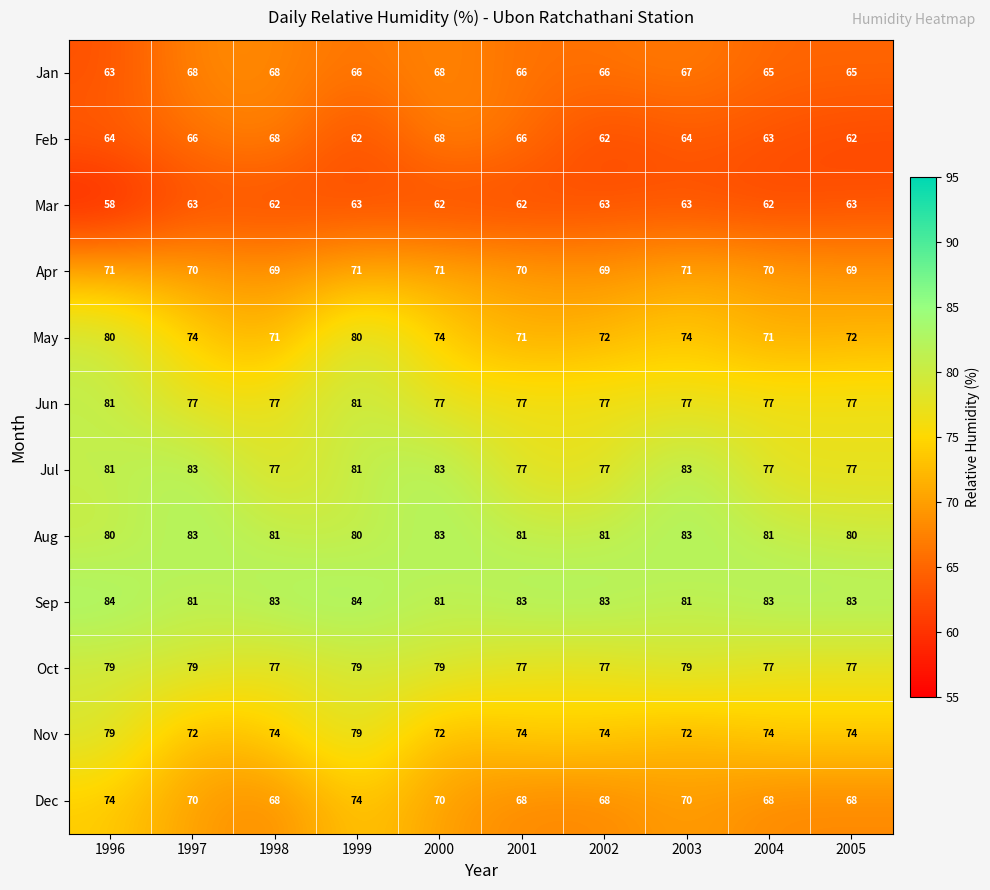

What is the difference between the maximum and minimum values in the Jul series?

6